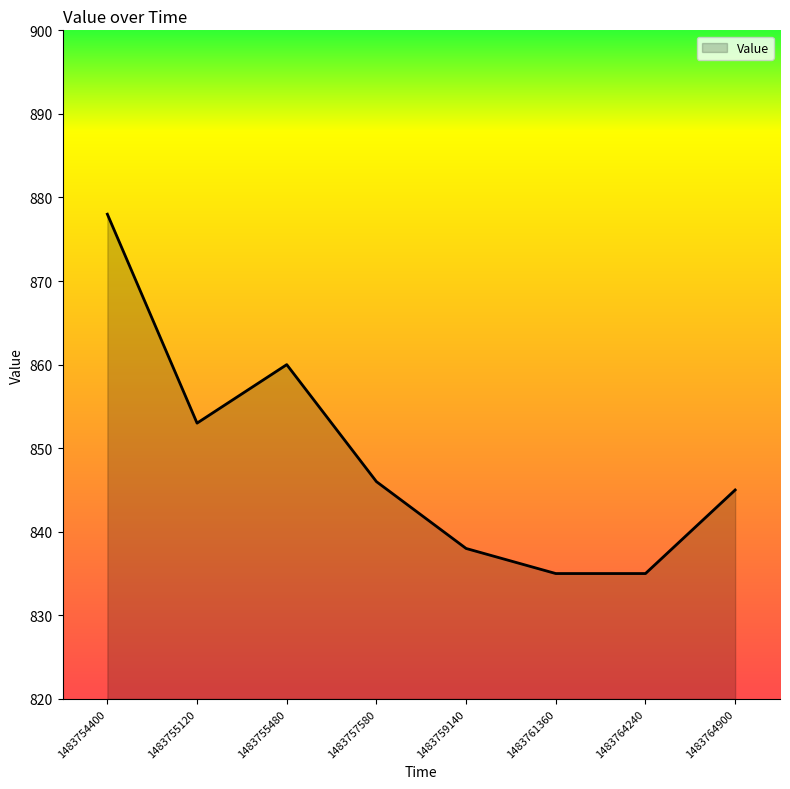

Where is the first local minimum?

1483755120